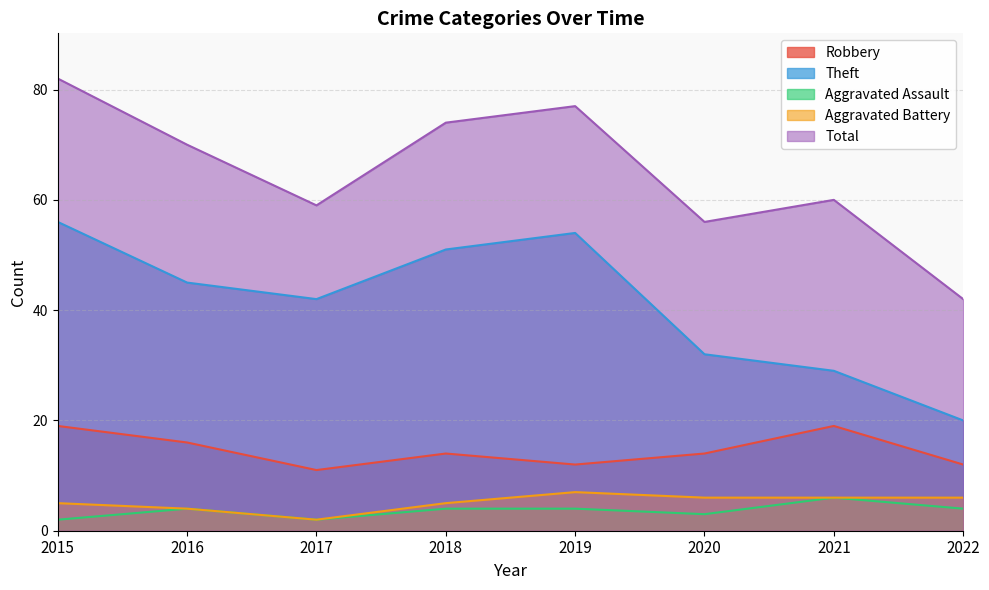

At which label is Robbery closest to 15?

2016